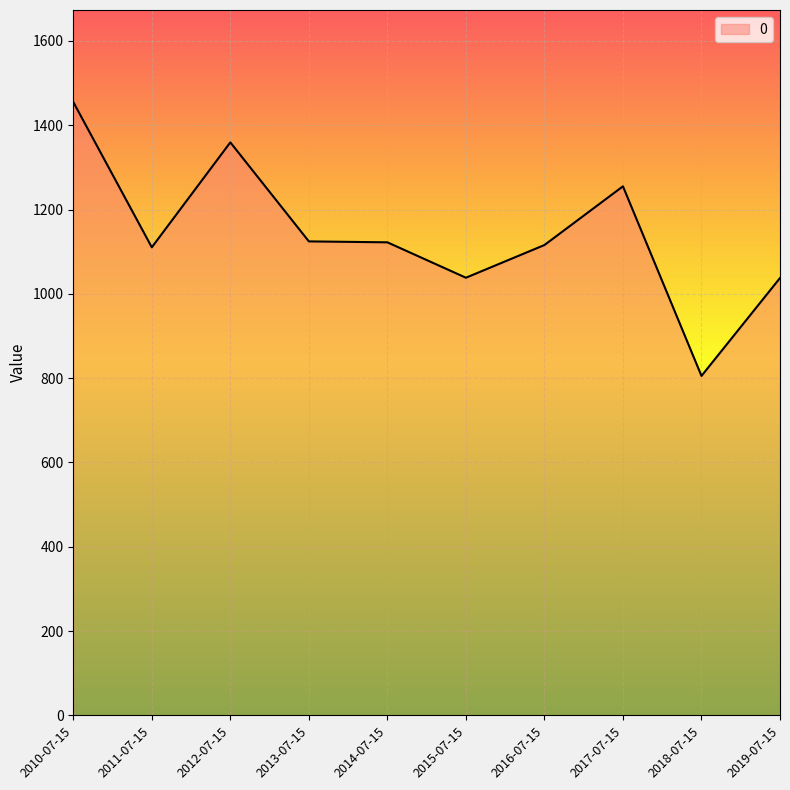

What is the ratio of the value at 2012-07-15 to the value at 2015-07-15?

1.3